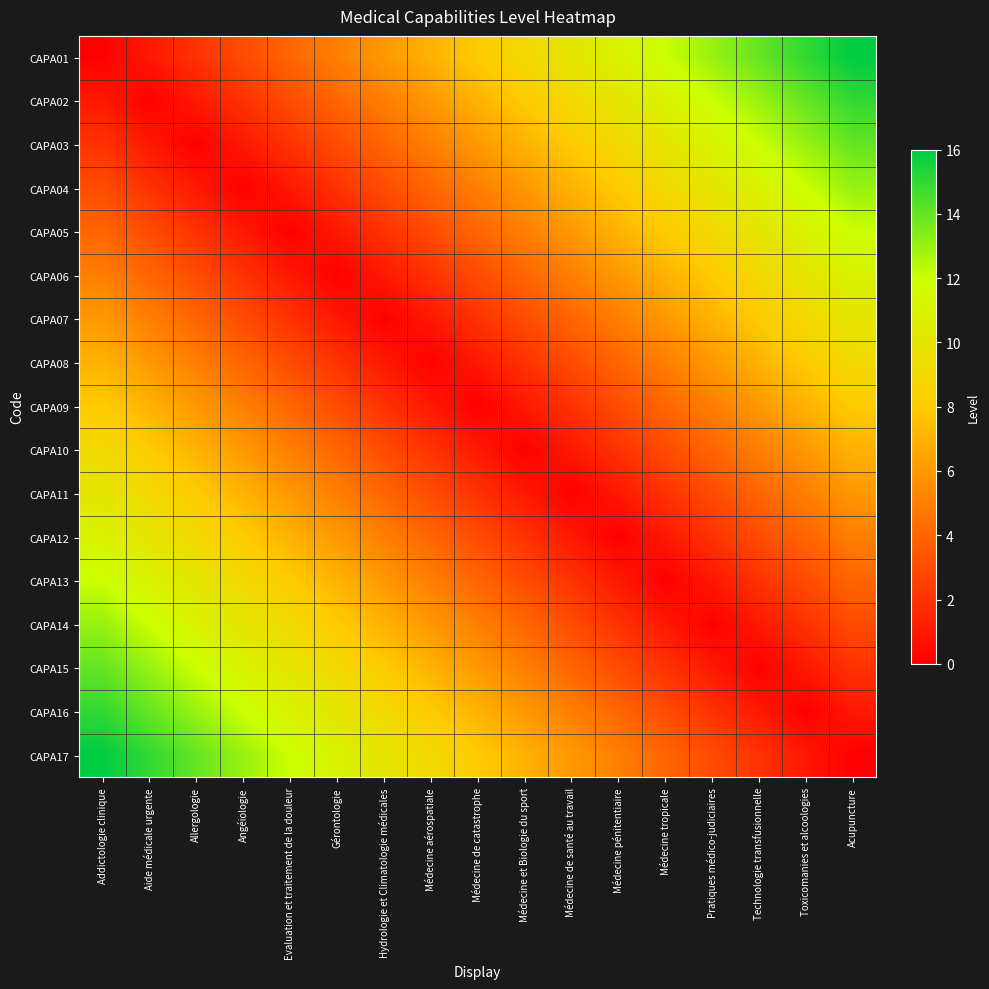

At which category does the chart reach its minimum across all series?

Addictologie clinique